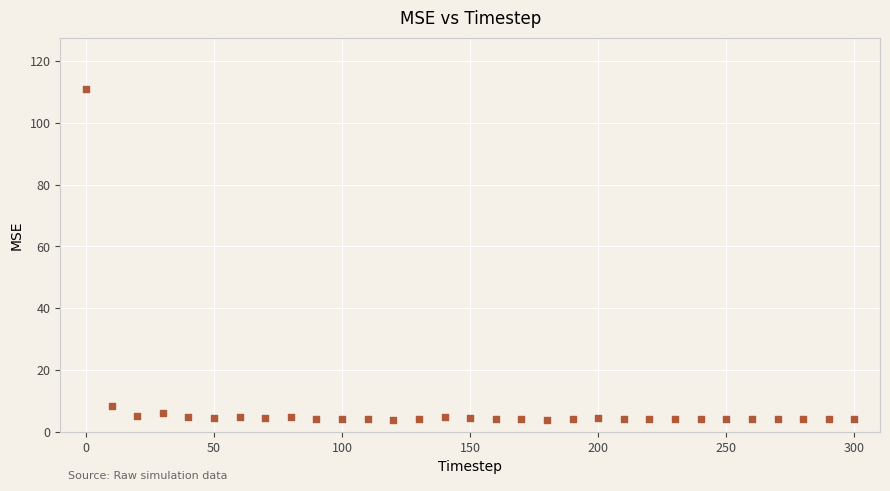

What Y value in the scatter plot is closest to 57?

8.5